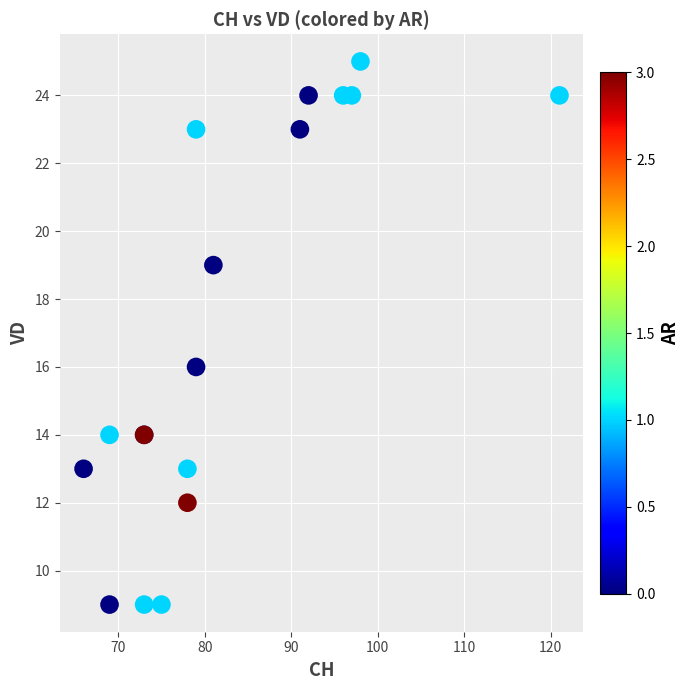

What Y value in the scatter plot is closest to 17?

16